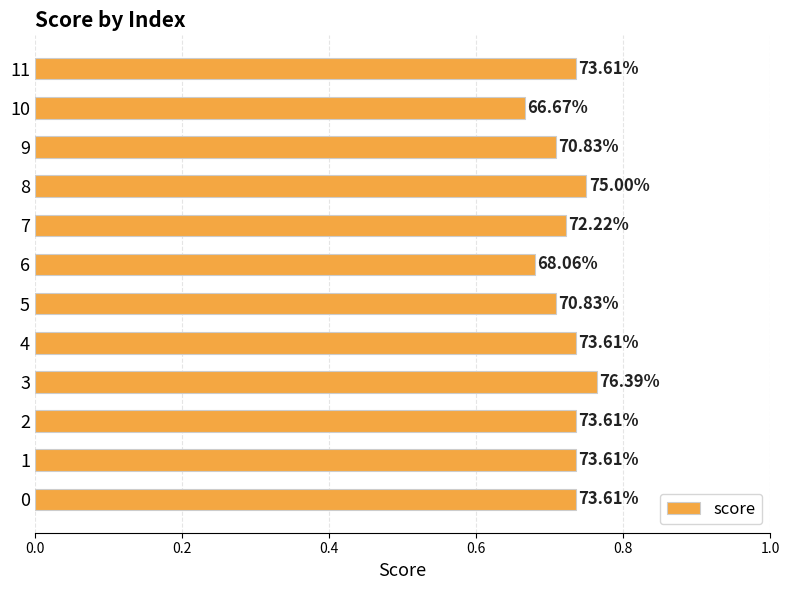

Does the chart contain stacked bars?

No